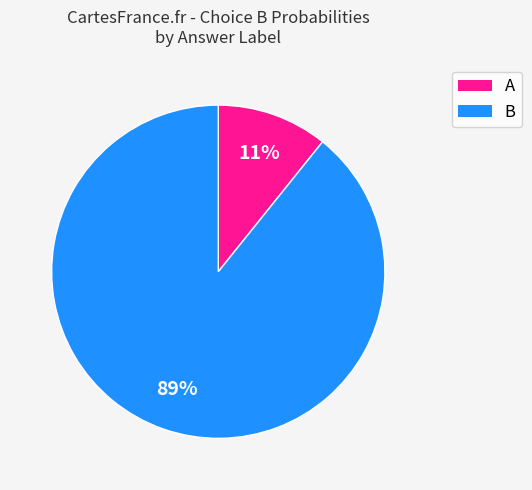

To the nearest percent, what is the average slice percentage?

50%